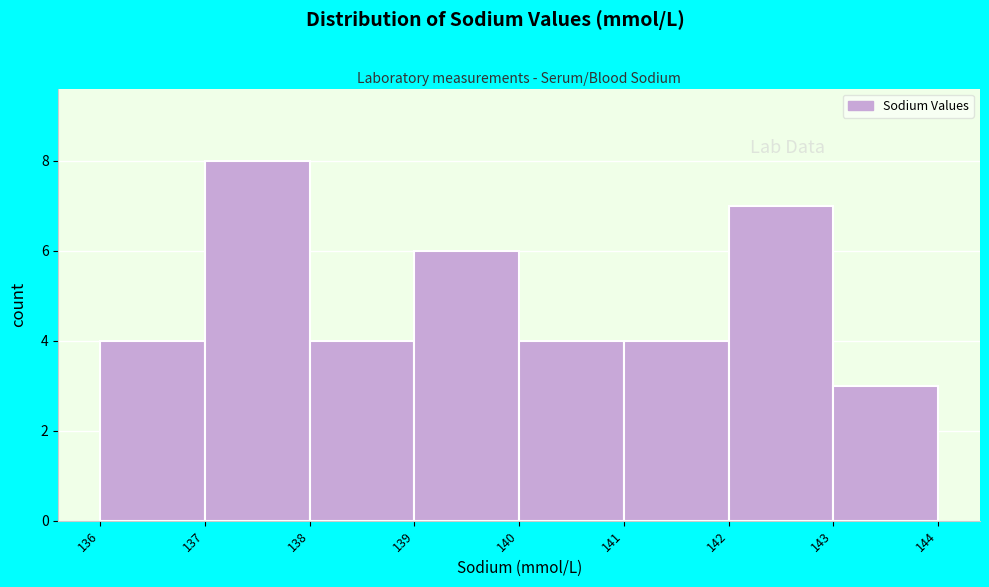

What is the height of the bar covering 136 to 137 on the x-axis? The values are not printed on the chart, so give them approximately, as read against the axis.

4